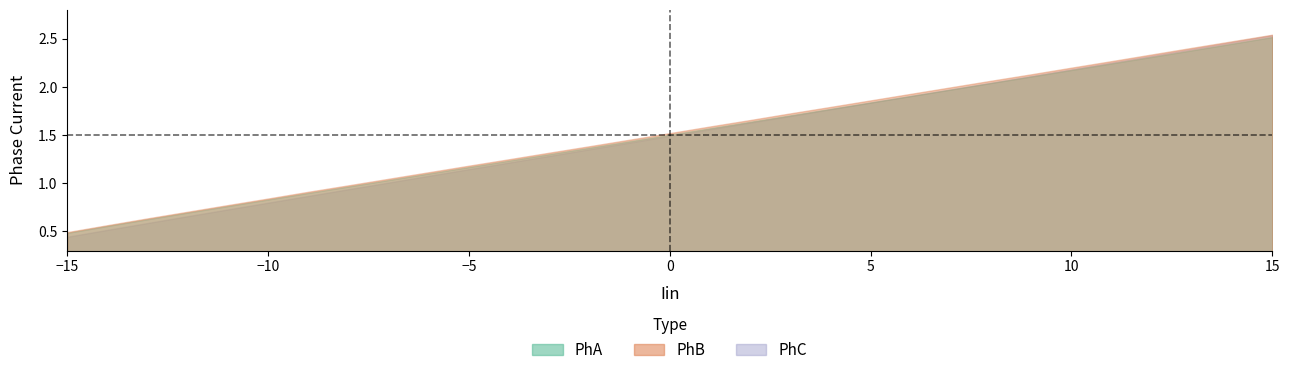

Reading right to left, list all the values displayed in this chart.

PhA: 2.5	2.4	2.4	2.3	2.2	2.2	2.1	2.0	2.0	1.9	1.8	1.8	1.7	1.6	1.6	1.5	1.4	1.4	1.3	1.2	1.2	1.1	1.0	1.0	0.9	0.8	0.8	0.7	0.6	0.6	0.5
PhB: 2.5	2.5	2.4	2.3	2.3	2.2	2.1	2.1	2.0	1.9	1.9	1.8	1.7	1.7	1.6	1.5	1.5	1.4	1.3	1.2	1.2	1.1	1.0	1.0	0.9	0.8	0.8	0.7	0.6	0.6	0.5
PhC: 2.5	2.5	2.4	2.3	2.3	2.2	2.1	2.0	2.0	1.9	1.8	1.8	1.7	1.6	1.6	1.5	1.4	1.4	1.3	1.2	1.1	1.1	1.0	0.9	0.9	0.8	0.7	0.7	0.6	0.5	0.4